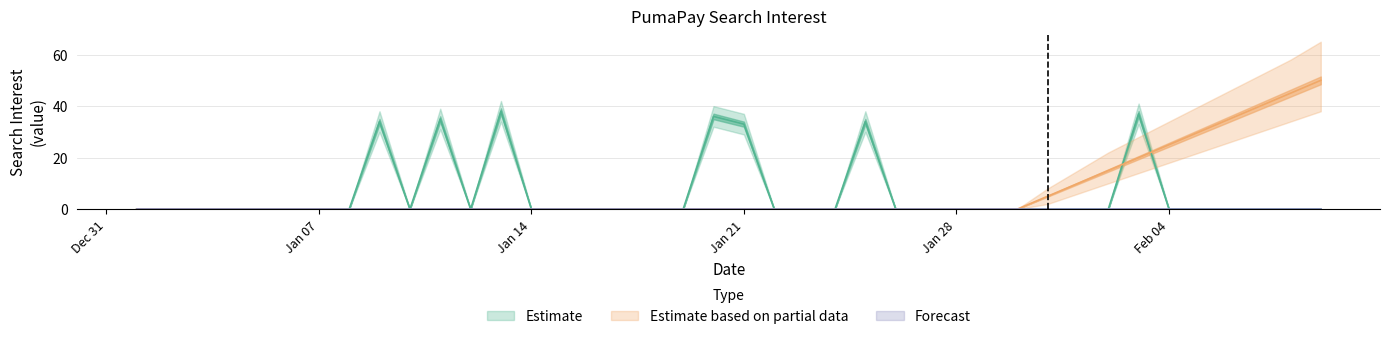

The Estimate series shows 18 at 2019/01/15. True or false?

False